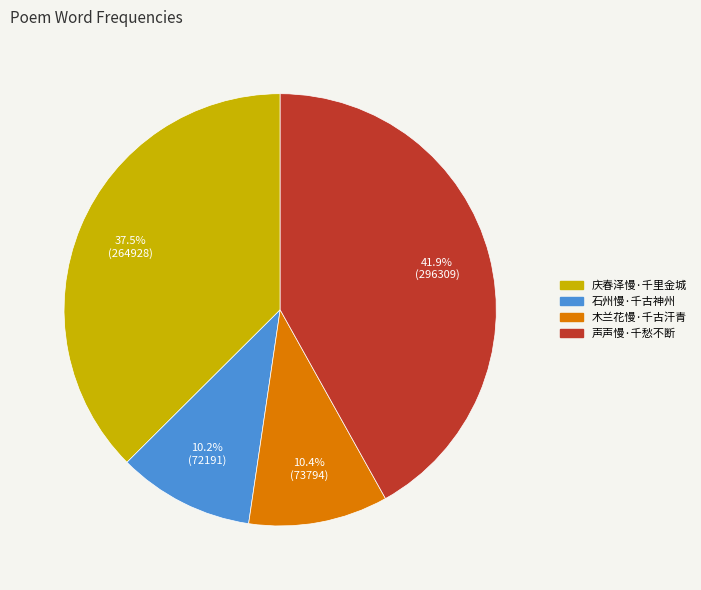

Is the sum of 庆春泽慢·千里金城 and 木兰花慢·千古汗青 greater than half?

No